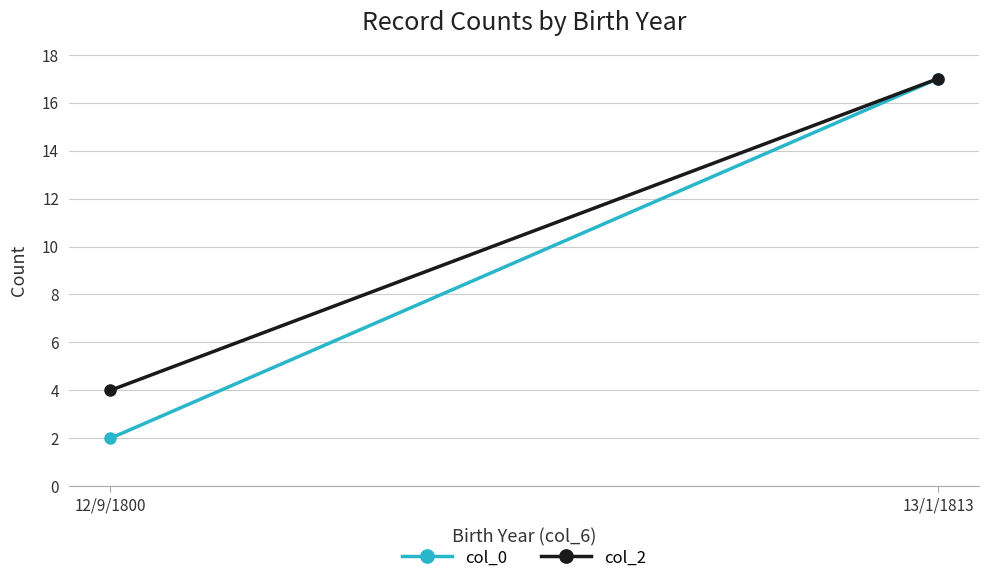

What is the difference between the maximum and minimum values in the col_0 series?

15